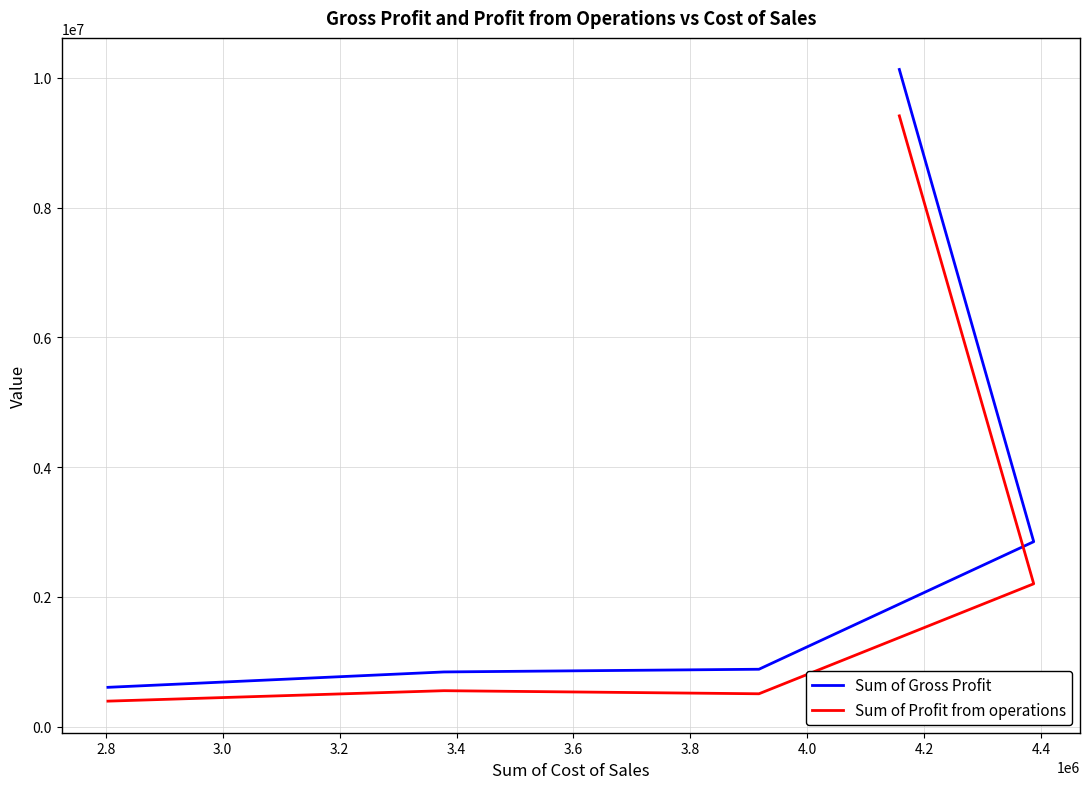

Is it true that Sum of Profit from operations equals 207880 at 2.8?

False